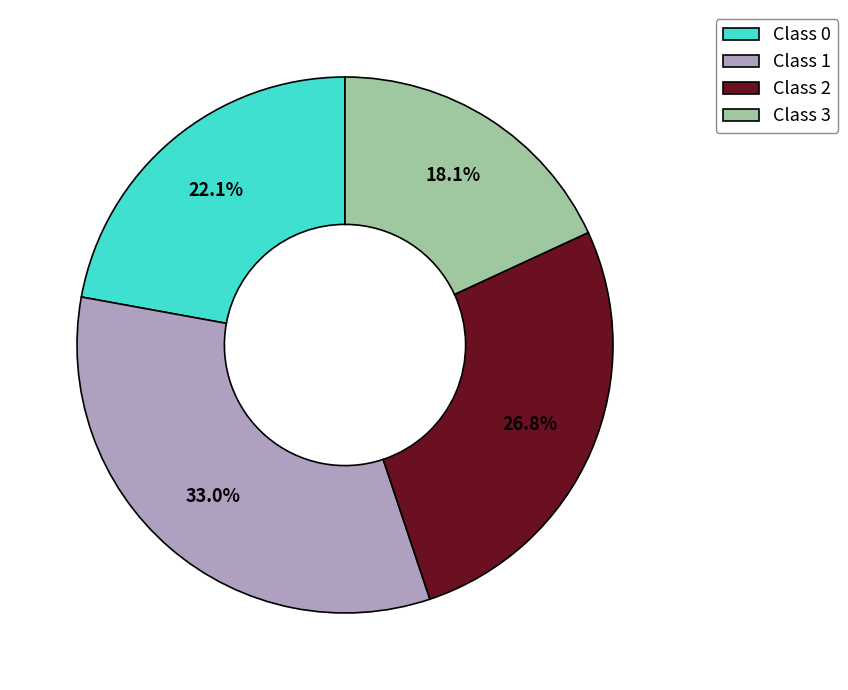

What is the smallest slice in the pie chart?

Class 3